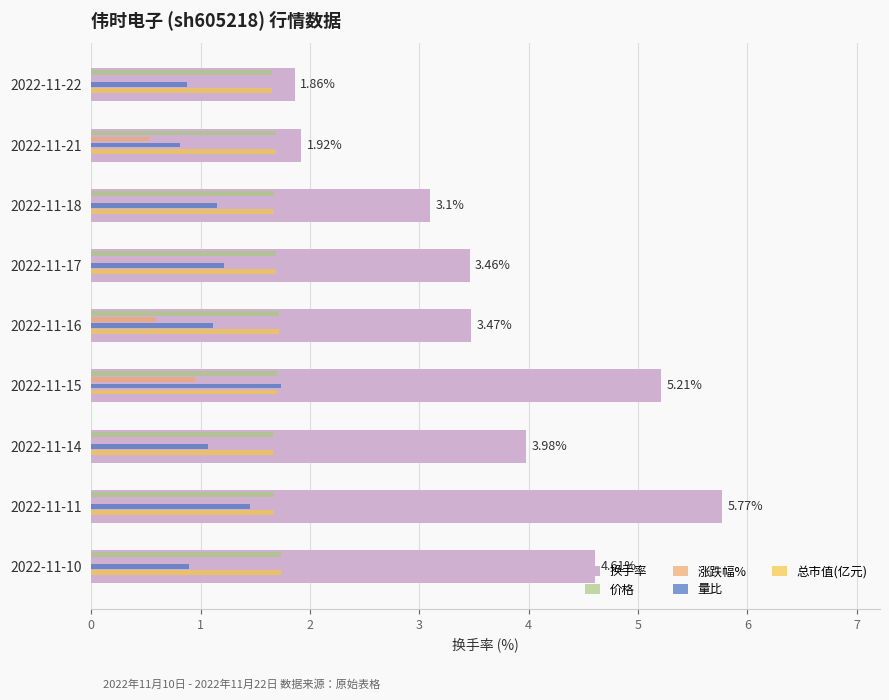

Which series has the largest total across all categories?

换手率